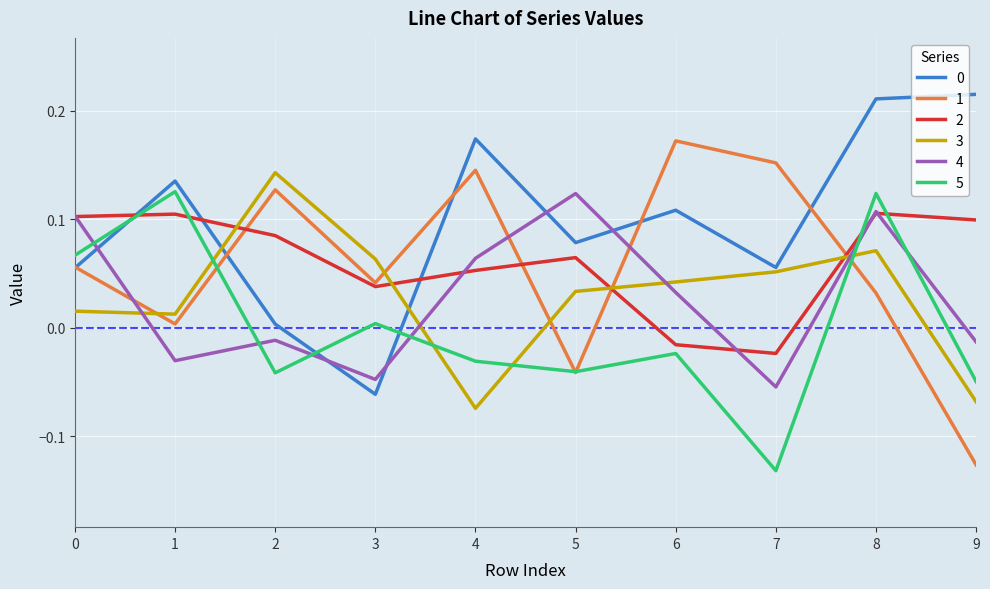

True or false: 5 and 3 cross at least once.

True